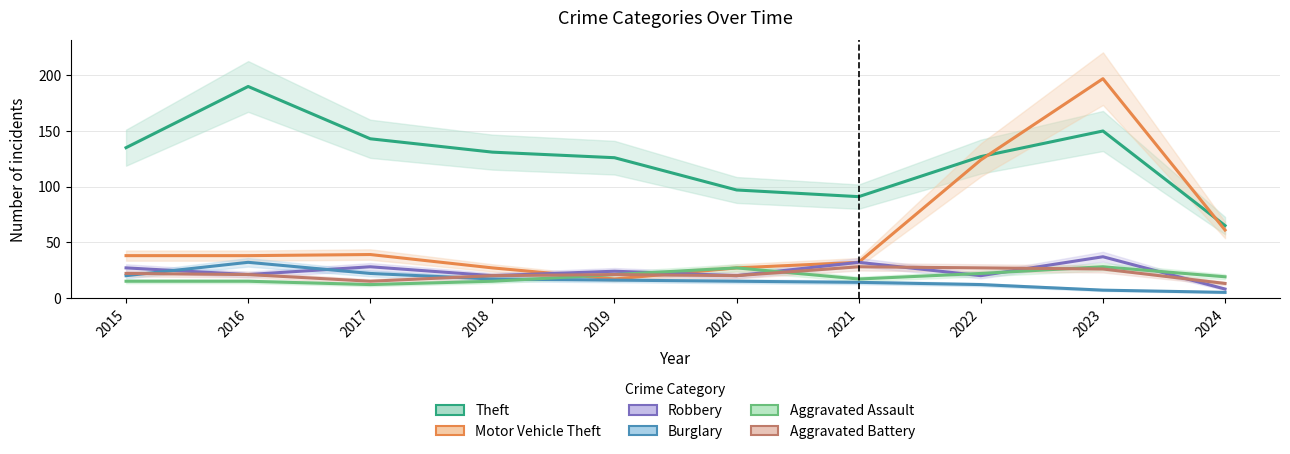

Where is Theft nearest to the value 127?

2022